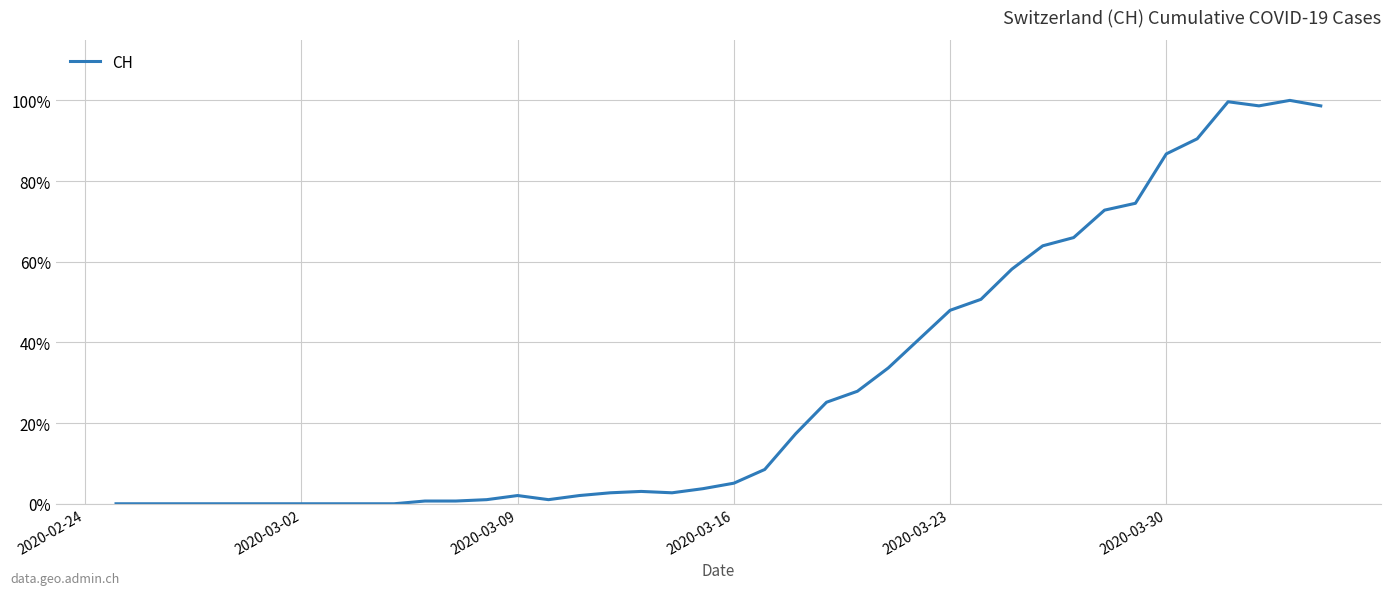

What is the difference between the maximum and second lowest values?

1.0